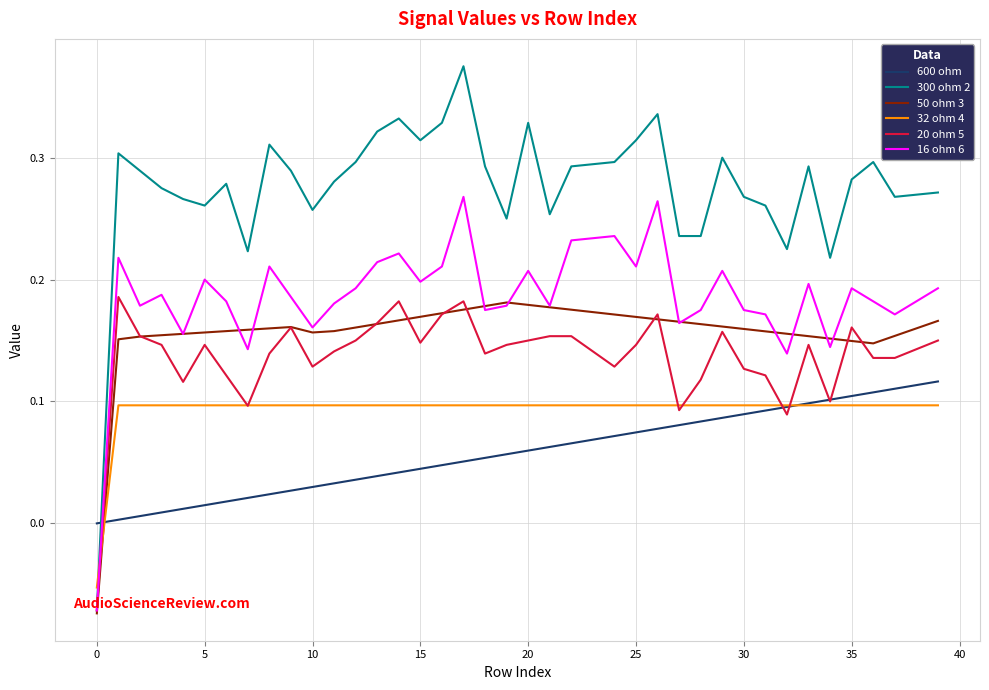

Rank the series by their maximum value, from lowest to highest.

32 ohm 4, 600 ohm, 50 ohm 3, 20 ohm 5, 16 ohm 6, 300 ohm 2